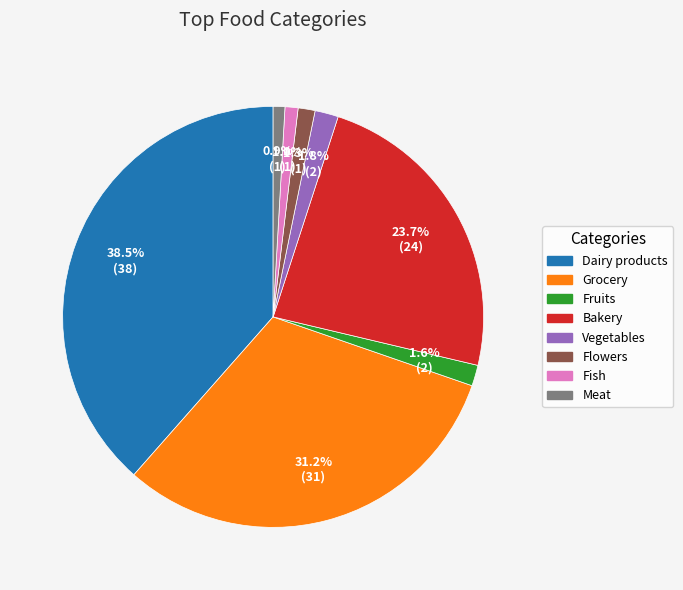

To the nearest percent, what is the difference between the Fruits and Meat slice percentages?

1%